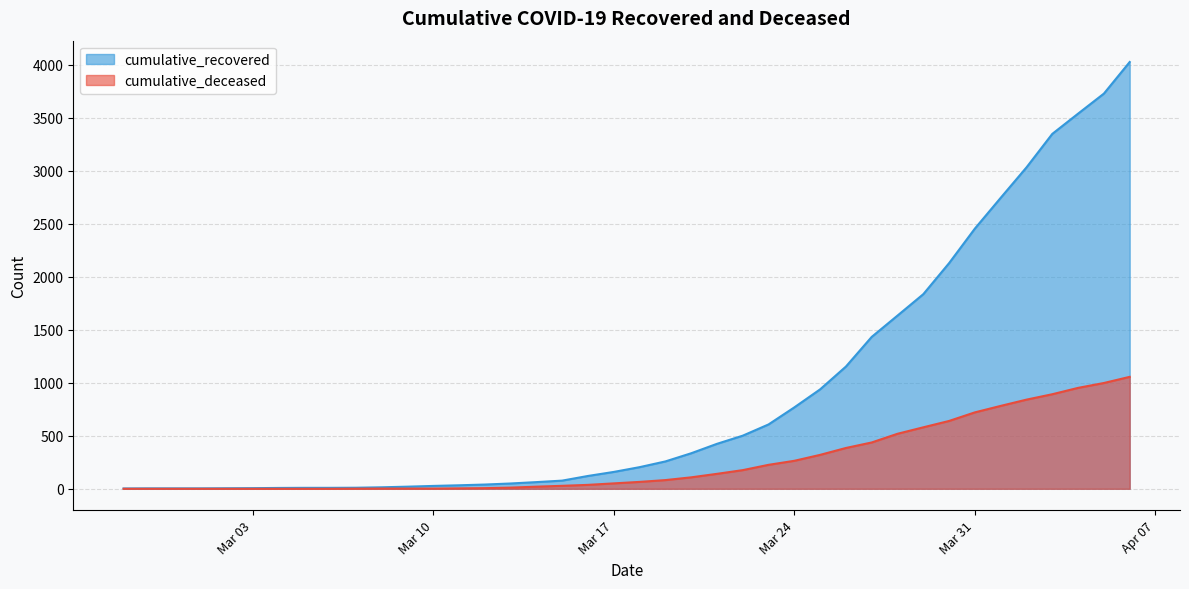

What is the sum of the cumulative_recovered values at 2020-02-27 and 2020-02-29?

7